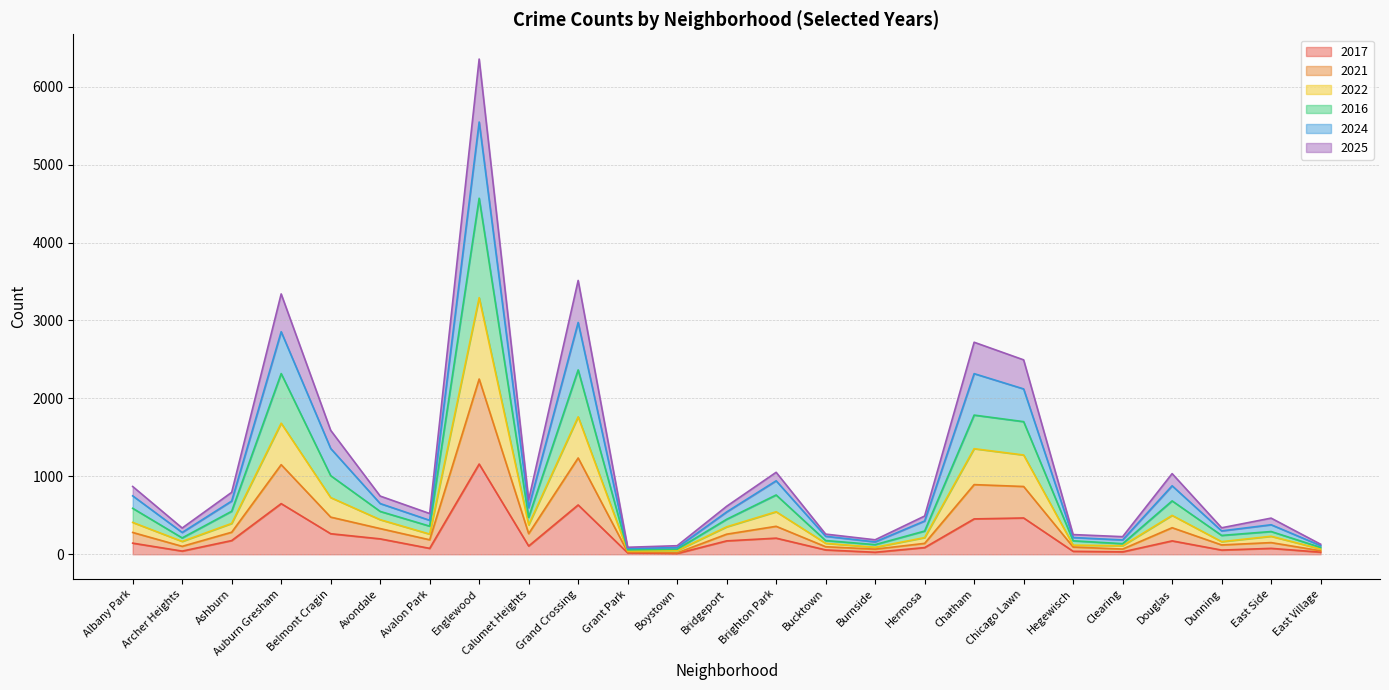

Reading right to left, what are all the values shown in this chart?

2017: East Village=27	East Side=76	Dunning=54	Douglas=172	Clearing=31	Hegewisch=38	Chicago Lawn=466	Chatham=454	Hermosa=86	Burnside=26	Bucktown=56	Brighton Park=207	Bridgeport=172	Boystown=10	Grant Park=18	Grand Crossing=633	Calumet Heights=106	Englewood=1158	Avalon Park=76	Avondale=198	Belmont Cragin=264	Auburn Gresham=650	Ashburn=176	Archer Heights=41	Albany Park=143
2021: East Village=45	East Side=150	Dunning=120	Douglas=341	Clearing=67	Hegewisch=93	Chicago Lawn=870	Chatham=894	Hermosa=140	Burnside=66	Bucktown=97	Brighton Park=359	Bridgeport=258	Boystown=18	Grant Park=28	Grand Crossing=1236	Calumet Heights=265	Englewood=2249	Avalon Park=186	Avondale=330	Belmont Cragin=477	Auburn Gresham=1150	Ashburn=283	Archer Heights=102	Albany Park=280
2022: East Village=111	East Side=379	Dunning=300	Douglas=879	Clearing=184	Hegewisch=215	Chicago Lawn=2122	Chatham=2318	Hermosa=427	Burnside=159	Bucktown=231	Brighton Park=943	Bridgeport=543	Boystown=86	Grant Park=74	Grand Crossing=2975	Calumet Heights=598	Englewood=5547	Avalon Park=436	Avondale=651	Belmont Cragin=1358	Auburn Gresham=2856	Ashburn=683	Archer Heights=280	Albany Park=750
2016: East Village=88	East Side=292	Dunning=242	Douglas=685	Clearing=136	Hegewisch=173	Chicago Lawn=1702	Chatham=1786	Hermosa=298	Burnside=124	Bucktown=176	Brighton Park=761	Bridgeport=449	Boystown=65	Grant Park=57	Grand Crossing=2366	Calumet Heights=474	Englewood=4569	Avalon Park=361	Avondale=550	Belmont Cragin=1009	Auburn Gresham=2319	Ashburn=552	Archer Heights=210	Albany Park=590
2024: East Village=129	East Side=464	Dunning=340	Douglas=1035	Clearing=226	Hegewisch=253	Chicago Lawn=2495	Chatham=2721	Hermosa=491	Burnside=186	Bucktown=259	Brighton Park=1052	Bridgeport=616	Boystown=110	Grant Park=90	Grand Crossing=3514	Calumet Heights=699	Englewood=6355	Avalon Park=523	Avondale=747	Belmont Cragin=1591	Auburn Gresham=3341	Ashburn=795	Archer Heights=337	Albany Park=870
2025: East Village=68	East Side=231	Dunning=162	Douglas=499	Clearing=110	Hegewisch=117	Chicago Lawn=1274	Chatham=1355	Hermosa=214	Burnside=90	Bucktown=141	Brighton Park=546	Bridgeport=352	Boystown=47	Grant Park=43	Grand Crossing=1764	Calumet Heights=377	Englewood=3293	Avalon Park=259	Avondale=444	Belmont Cragin=728	Auburn Gresham=1682	Ashburn=396	Archer Heights=165	Albany Park=409